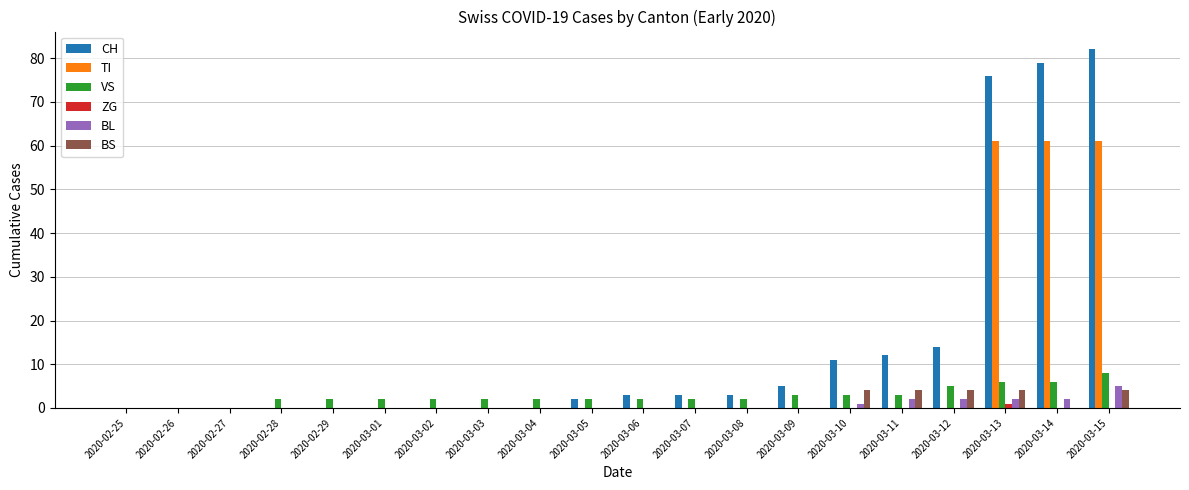

How many VS values are between 2 and 3?

13